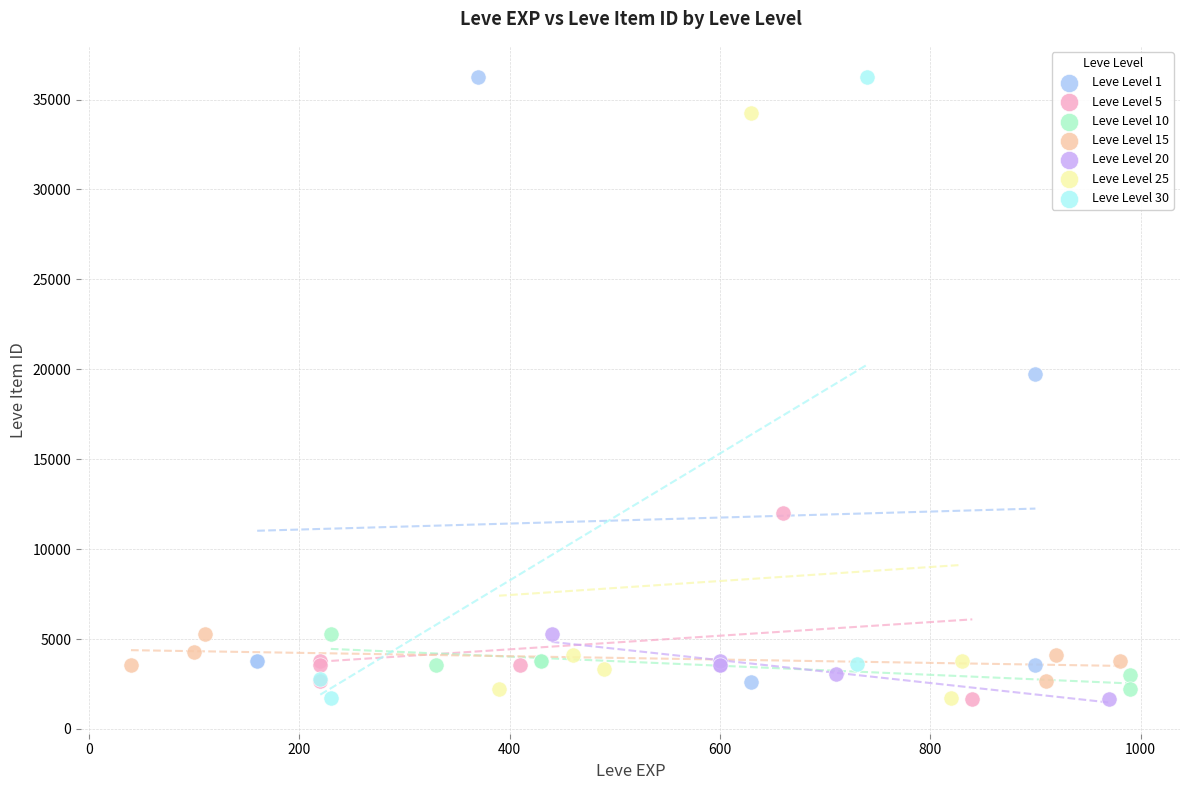

What are all the series names shown in the legend?

Leve Level 1, Leve Level 5, Leve Level 10, Leve Level 15, Leve Level 20, Leve Level 25, Leve Level 30